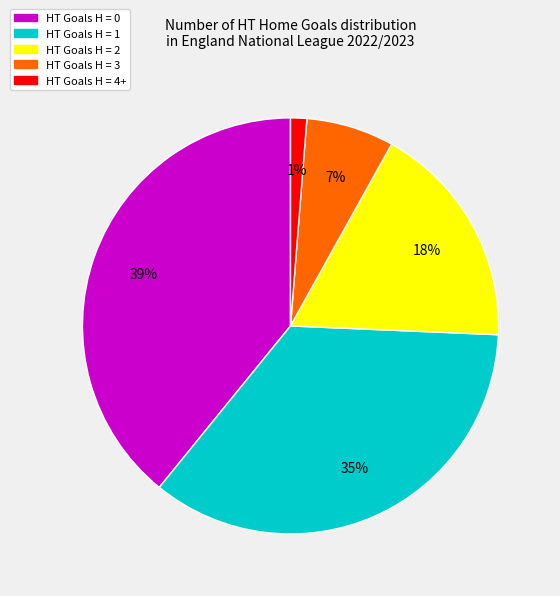

To the nearest percent, what portion does HT Goals H = 1 represent?

35%